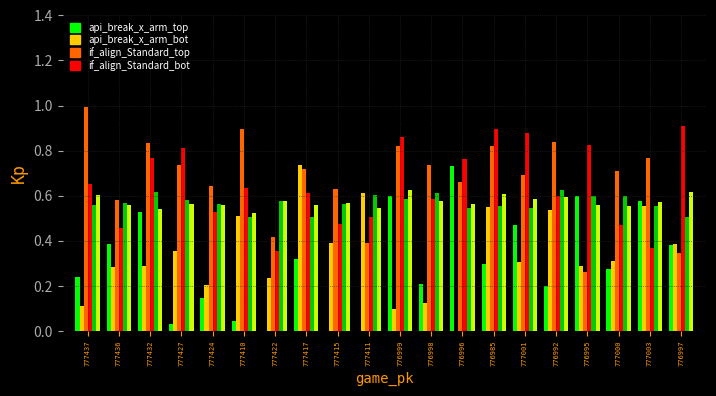

Between 777436 and 776998, which is larger?

777436